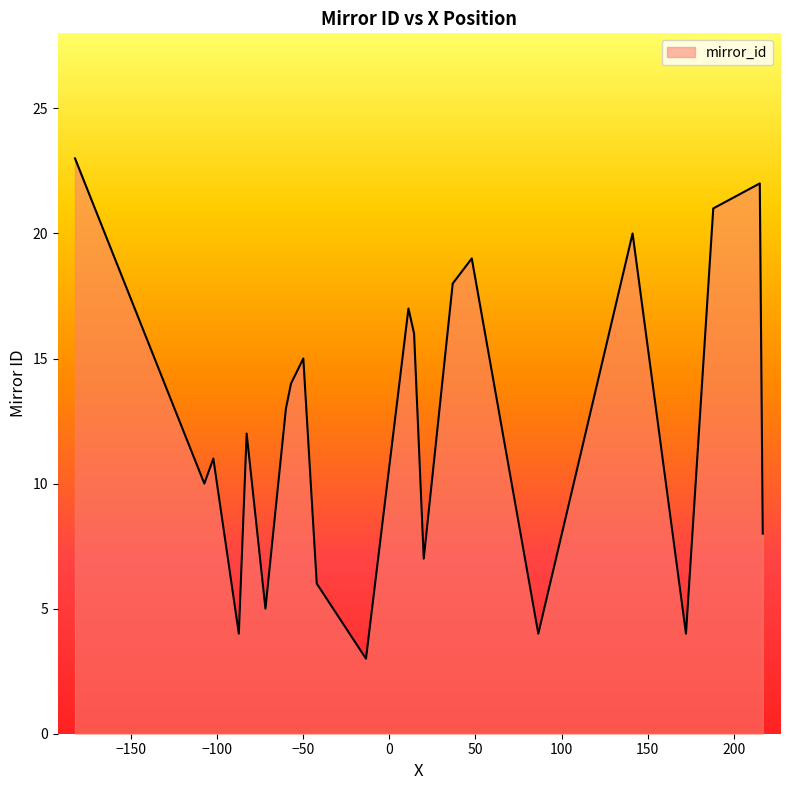

What is the average value?

12